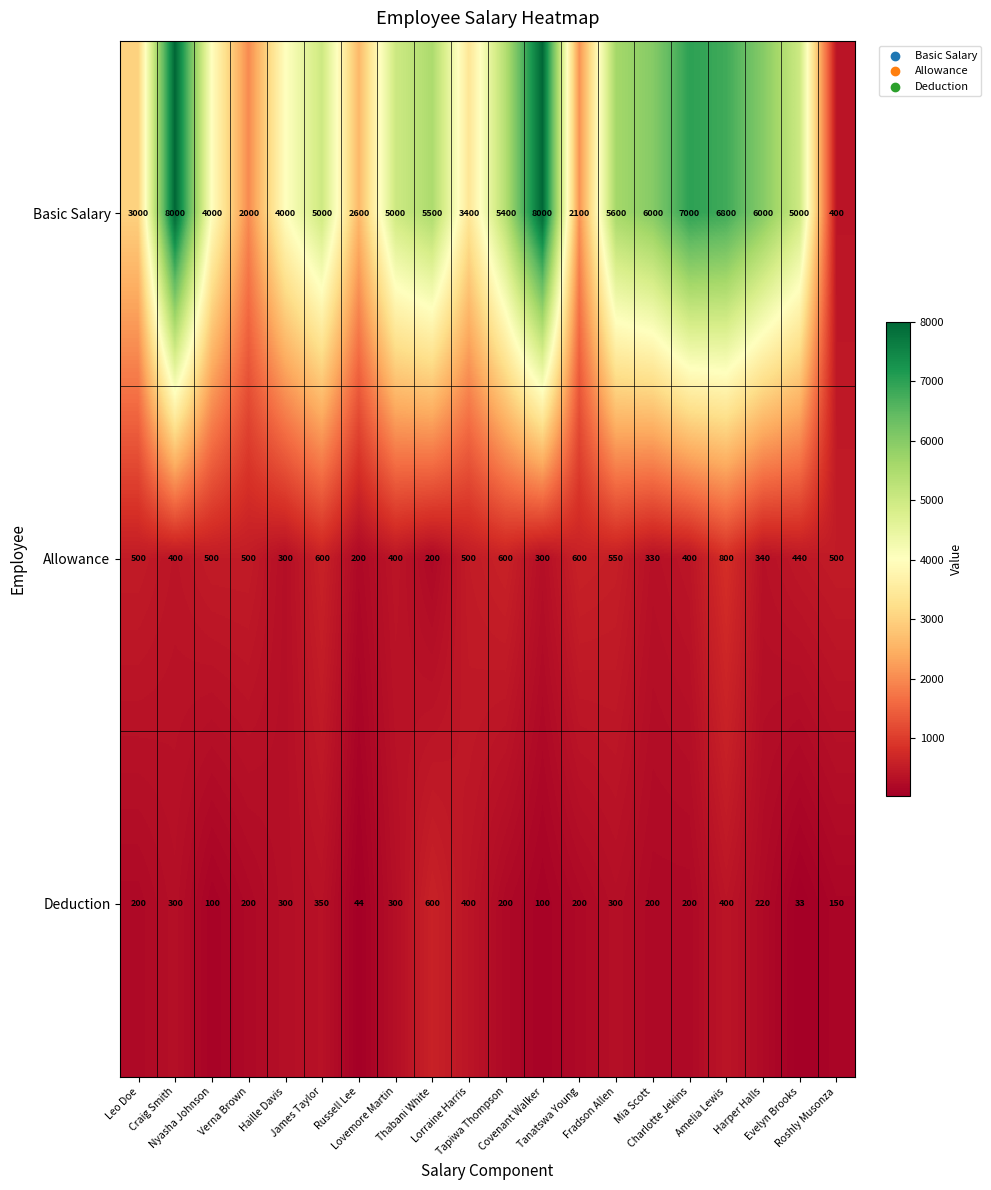

Count the number of data series in this chart.

3